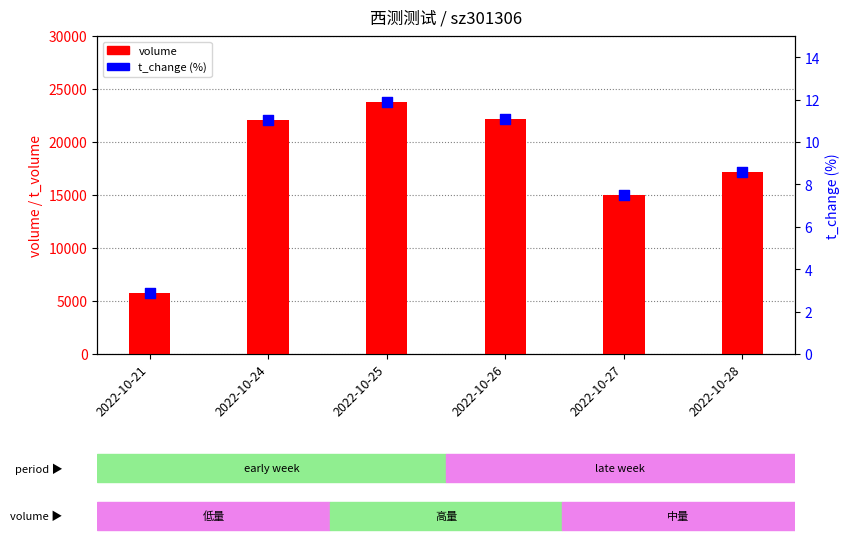

Which series contains the lowest Y value?

t_change